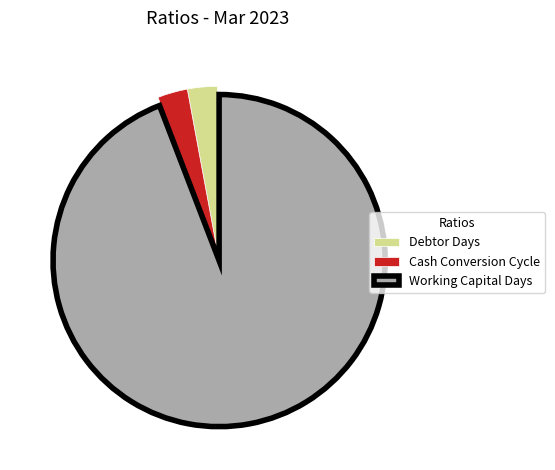

What is the largest slice in the pie chart?

Working Capital Days